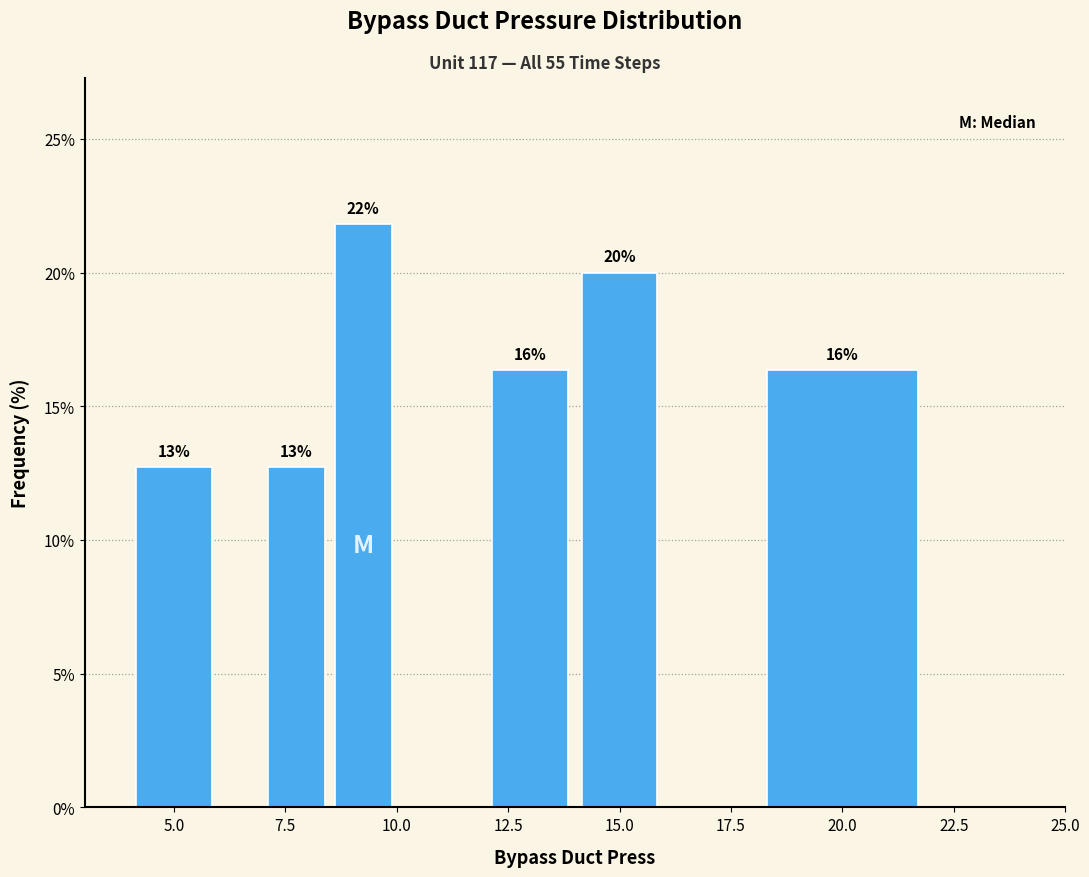

Read against the x-axis, roughly where is the centre of the tallest bar?

9.5